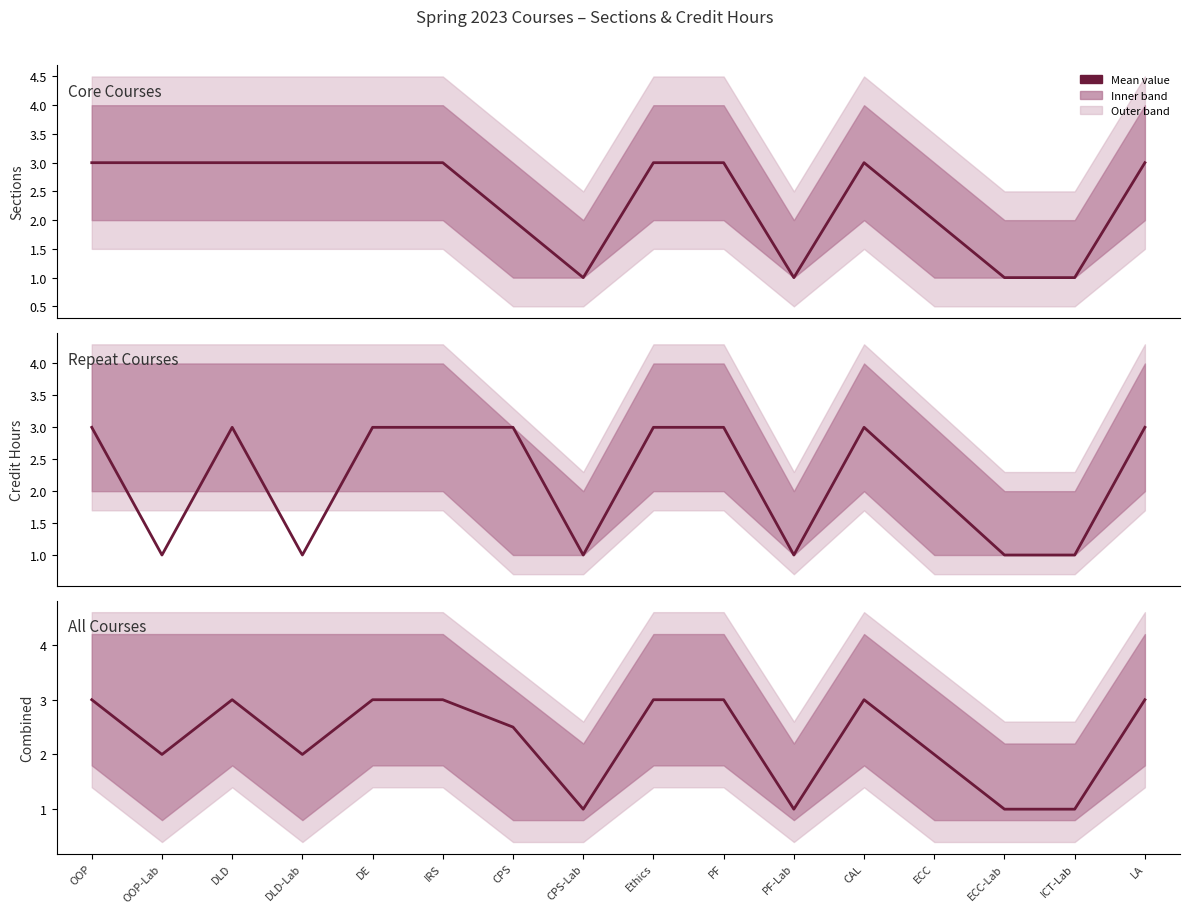

What is the difference between the second highest and minimum values in the Sections series?

2.0